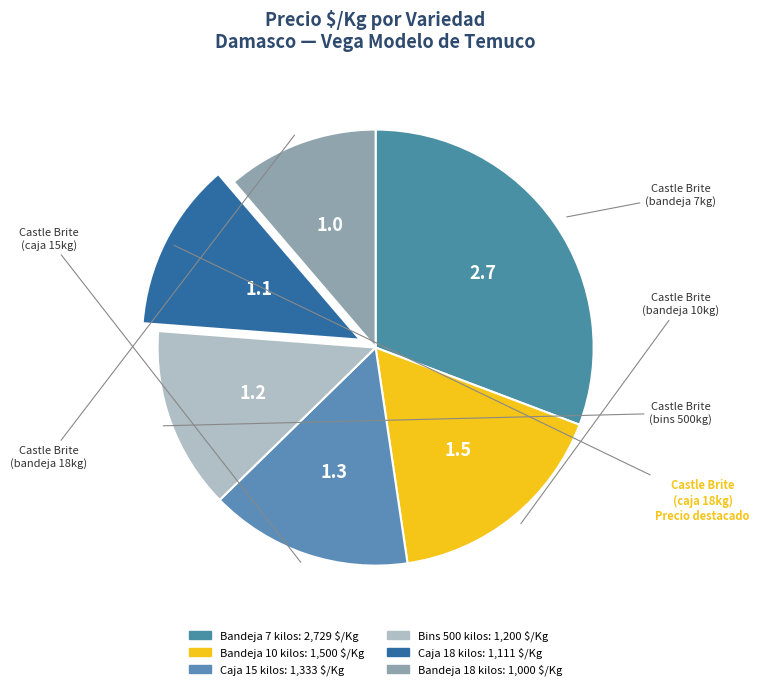

How many segments does this pie chart have?

6